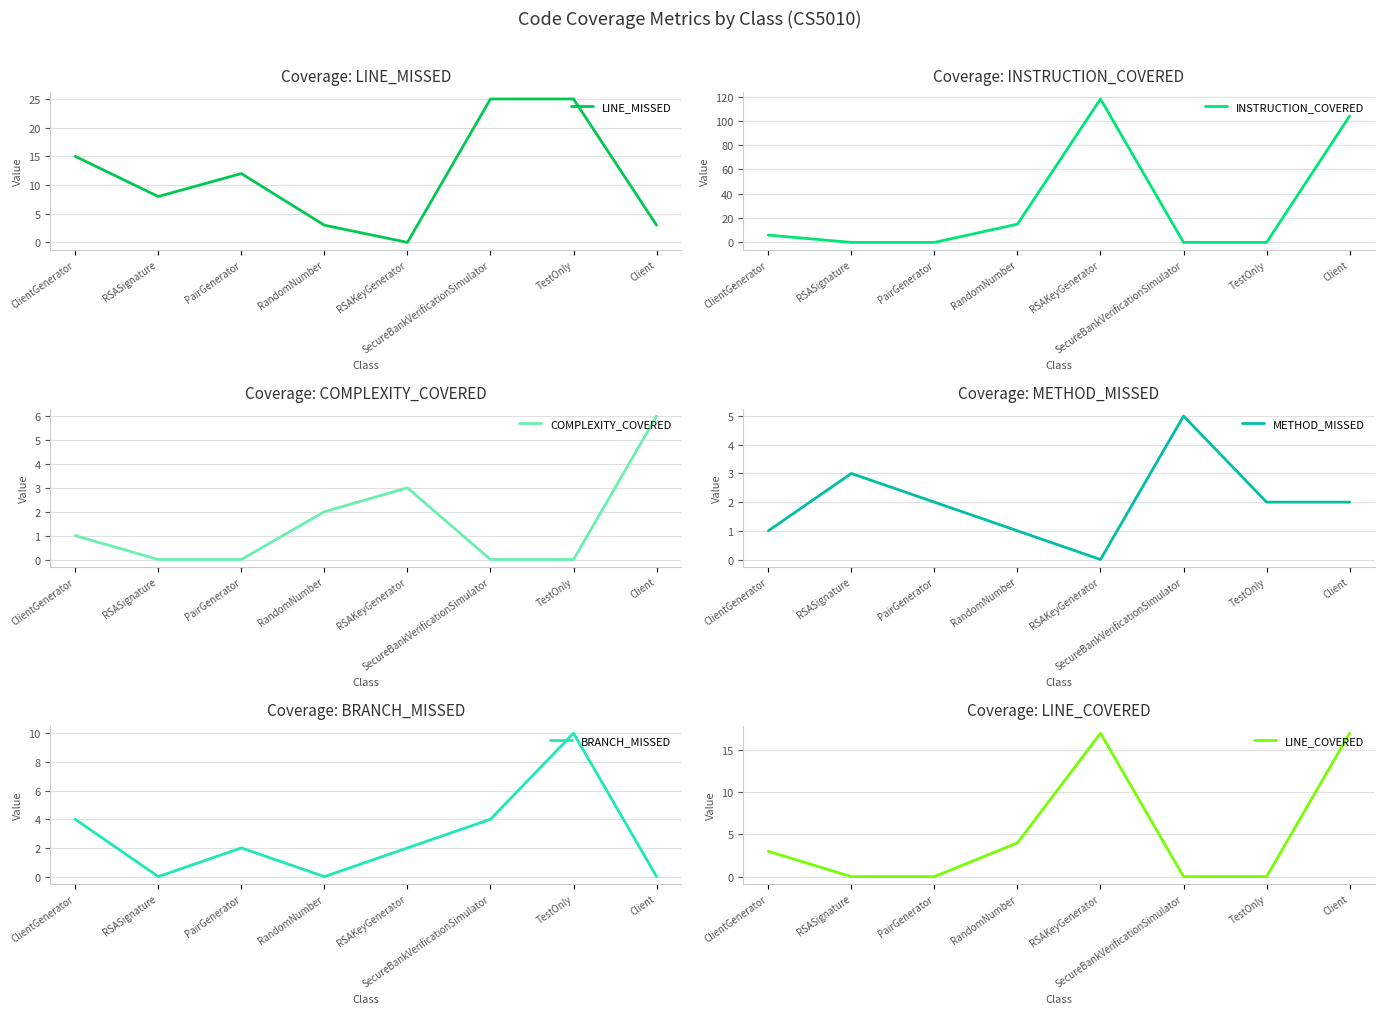

What is the average value of the BRANCH_MISSED series?

3